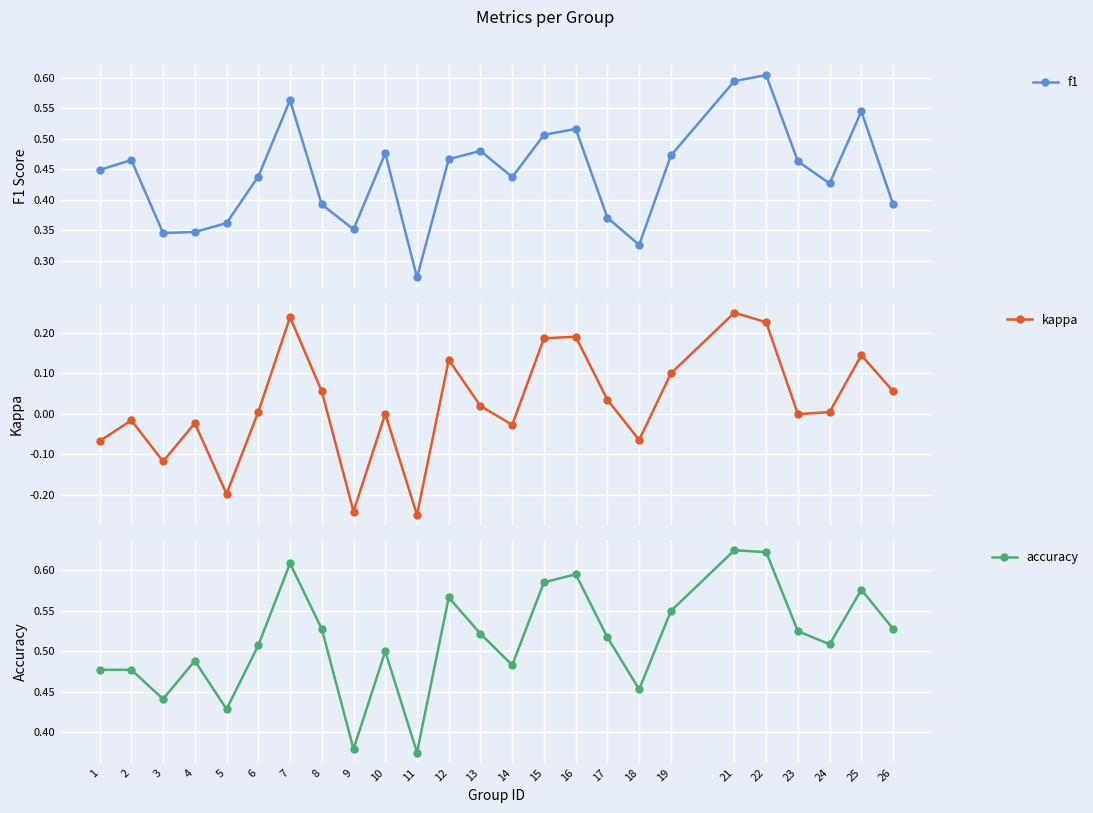

Reading left to right, list all the values displayed in this chart.

f1: 1=0.4	2=0.5	3=0.3	4=0.3	5=0.4	6=0.4	7=0.6	8=0.4	9=0.4	10=0.5	11=0.3	12=0.5	13=0.5	14=0.4	15=0.5	16=0.5	17=0.4	18=0.3	19=0.5	21=0.6	22=0.6	23=0.5	24=0.4	25=0.5	26=0.4
kappa: 1=-0.1	2=-0.0	3=-0.1	4=-0.0	5=-0.2	6=0.0	7=0.2	8=0.1	9=-0.2	10=0.0	11=-0.2	12=0.1	13=0.0	14=-0.0	15=0.2	16=0.2	17=0.0	18=-0.1	19=0.1	21=0.2	22=0.2	23=-0.0	24=0.0	25=0.1	26=0.1
accuracy: 1=0.5	2=0.5	3=0.4	4=0.5	5=0.4	6=0.5	7=0.6	8=0.5	9=0.4	10=0.5	11=0.4	12=0.6	13=0.5	14=0.5	15=0.6	16=0.6	17=0.5	18=0.5	19=0.6	21=0.6	22=0.6	23=0.5	24=0.5	25=0.6	26=0.5